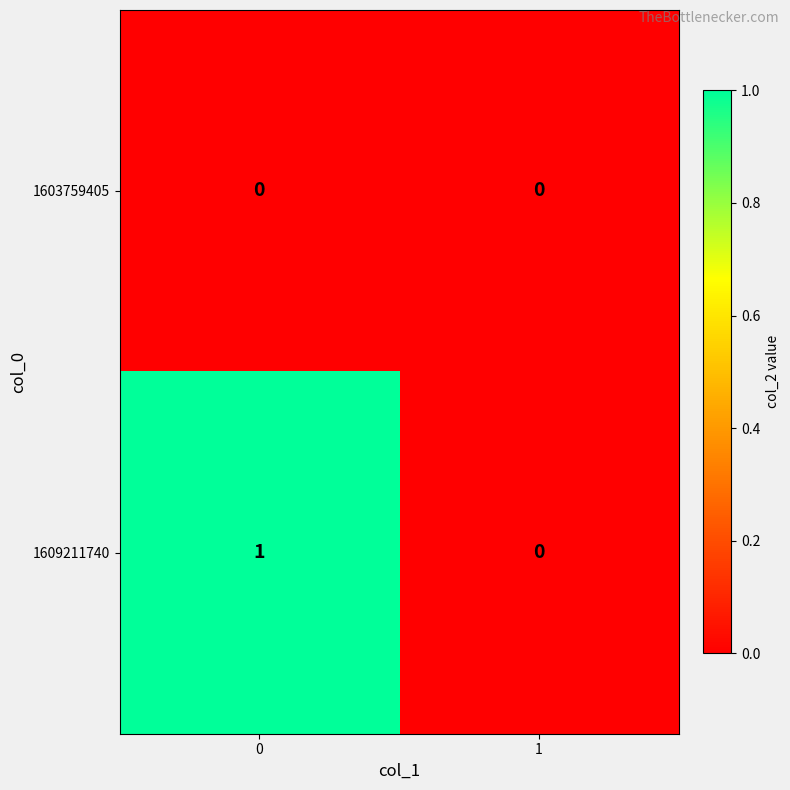

What is the spread (max minus min) of values at 0?

1